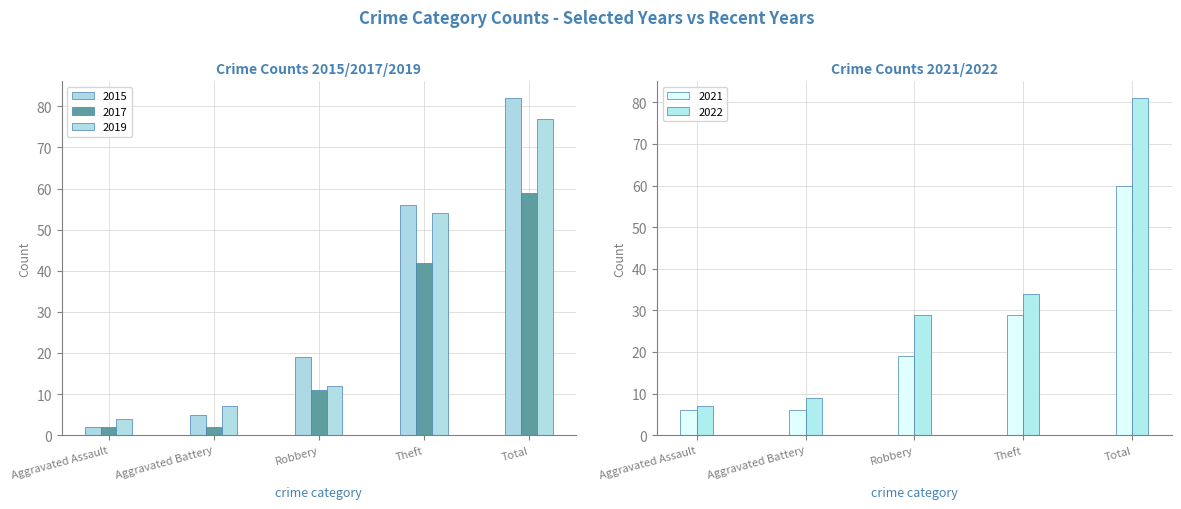

What is the difference between the 2015 values at Theft and Aggravated Assault?

54